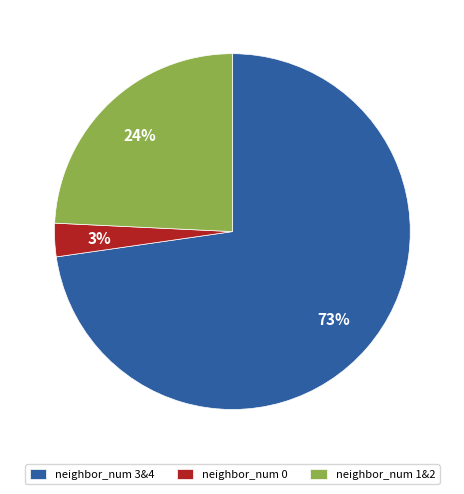

True or false: neighbor_num 3&4 accounts for 81% of the total.

False